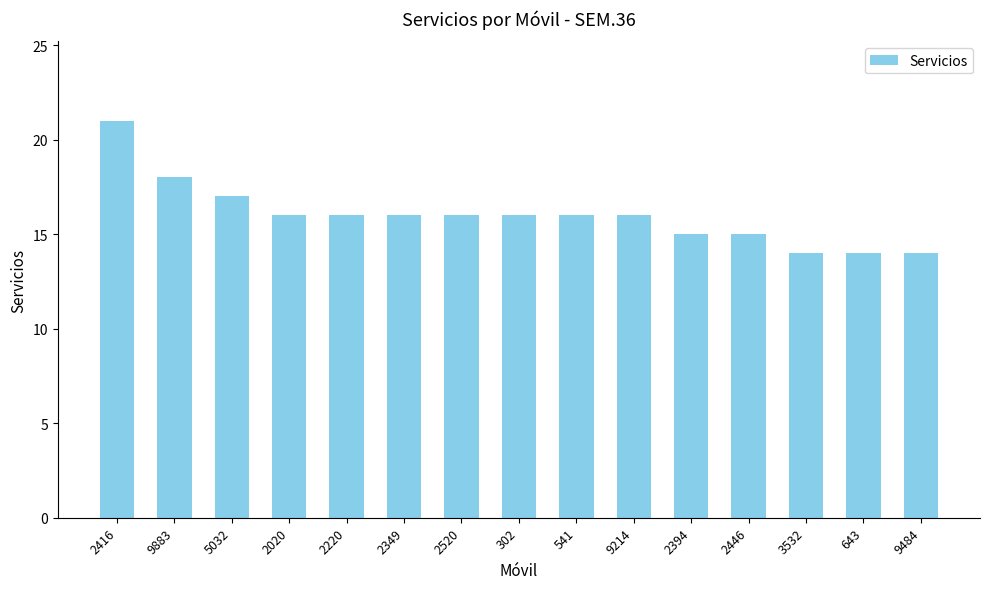

What is the difference between the maximum and minimum values?

7